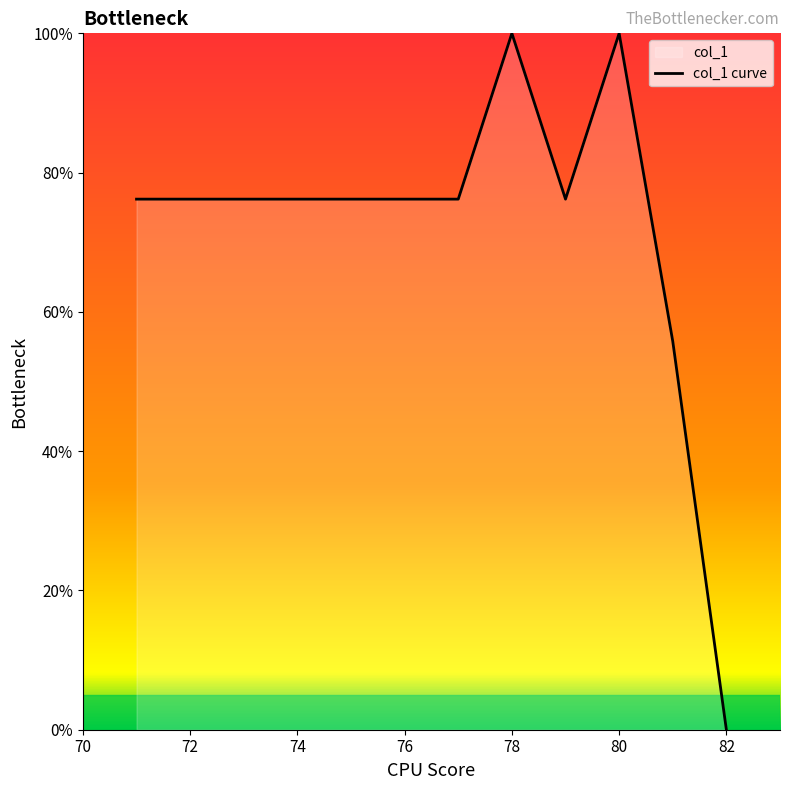

Reading left to right, extract all data points from this chart.

76.2	76.2	76.2	76.2	76.2	76.2	76.2	100.0	76.2	100.0	55.8	0.0